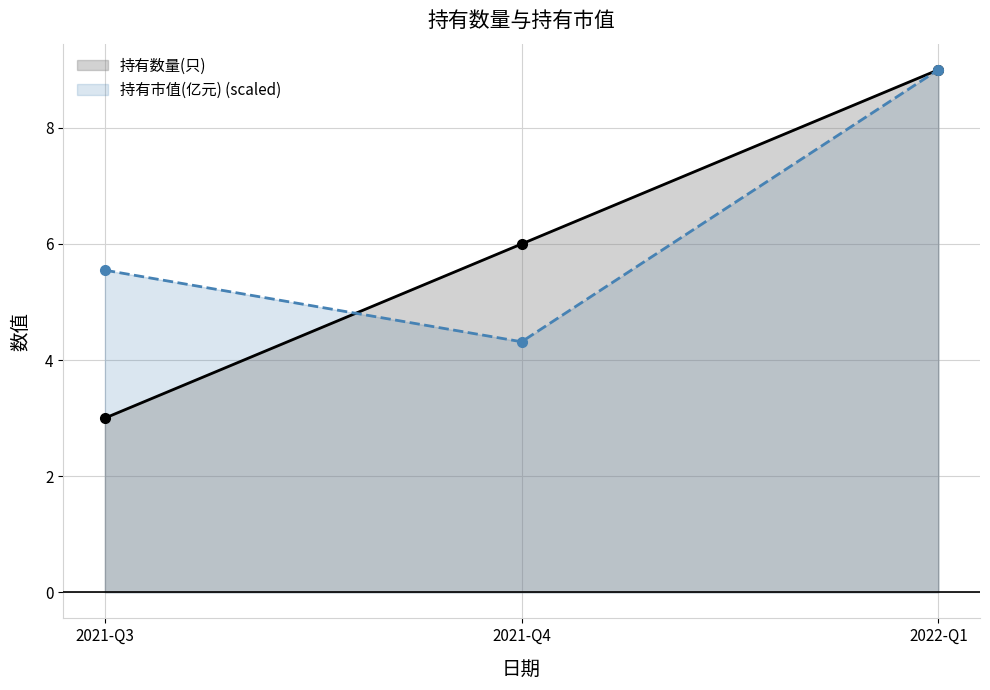

What is the sum of the 持有数量(只) values at 2021-Q3 and 2022-Q1?

12.0